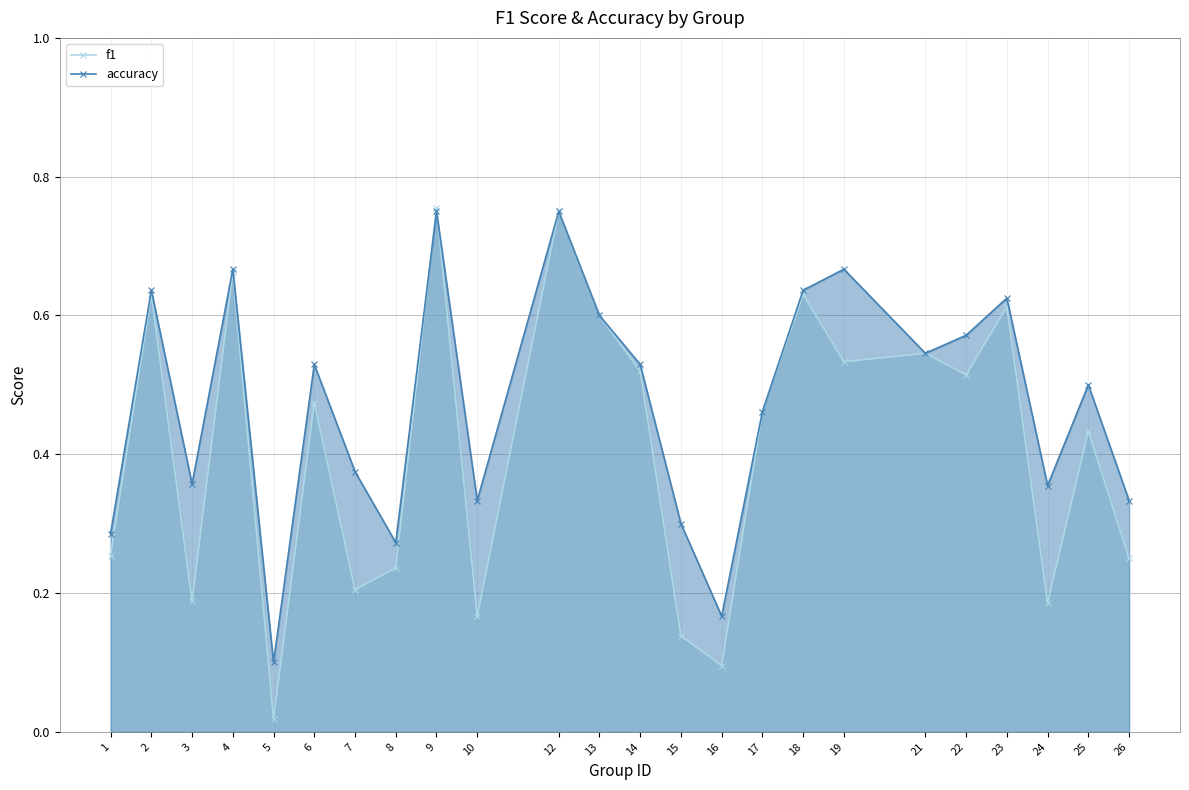

Is the value of f1 at 22 greater than the value of accuracy at 6?

No